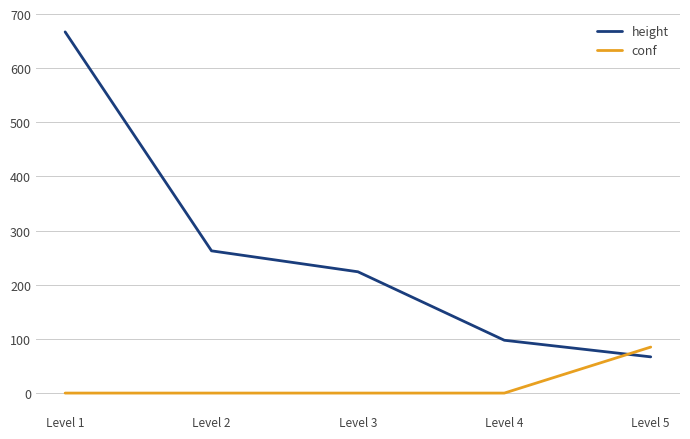

What is the spread (max minus min) of values at Level 1?

667.0